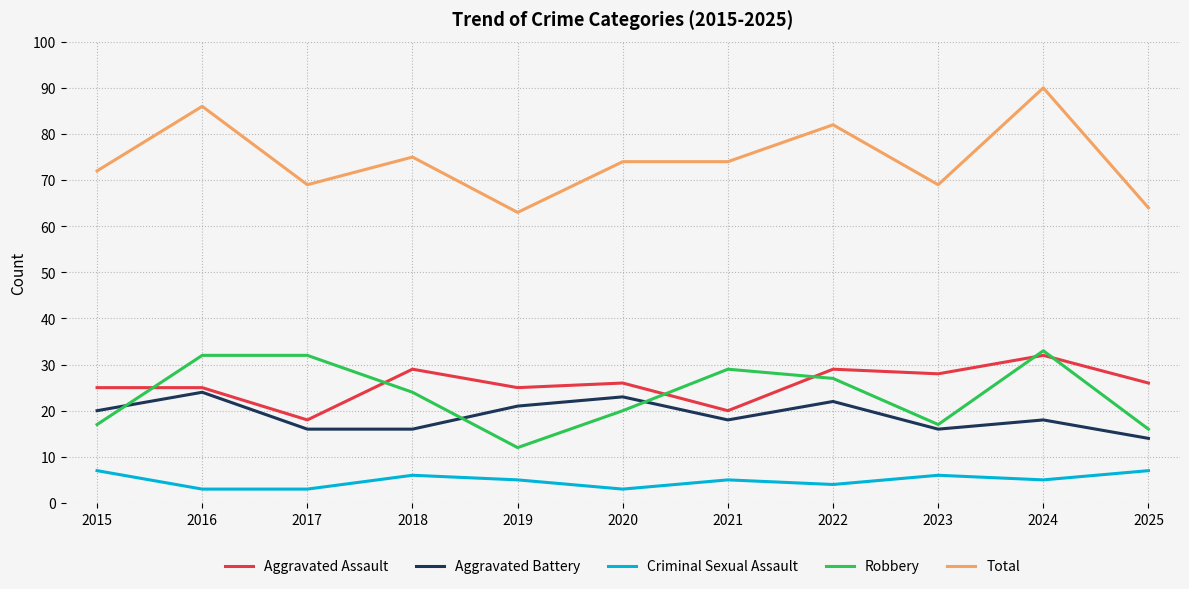

Is the value of Criminal Sexual Assault at 2016 greater than the value of Aggravated Battery at 2016?

No